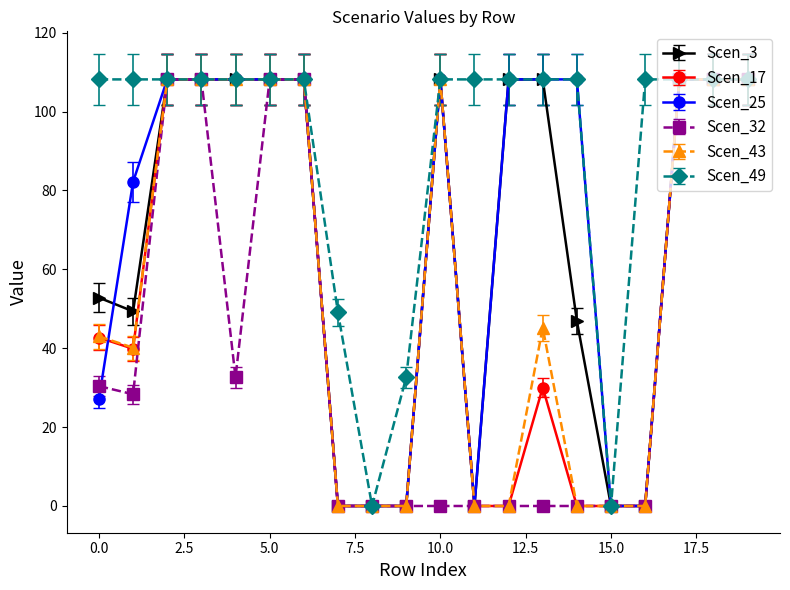

What is the value of the Scen_49 point at the 8th from the left?

49.1